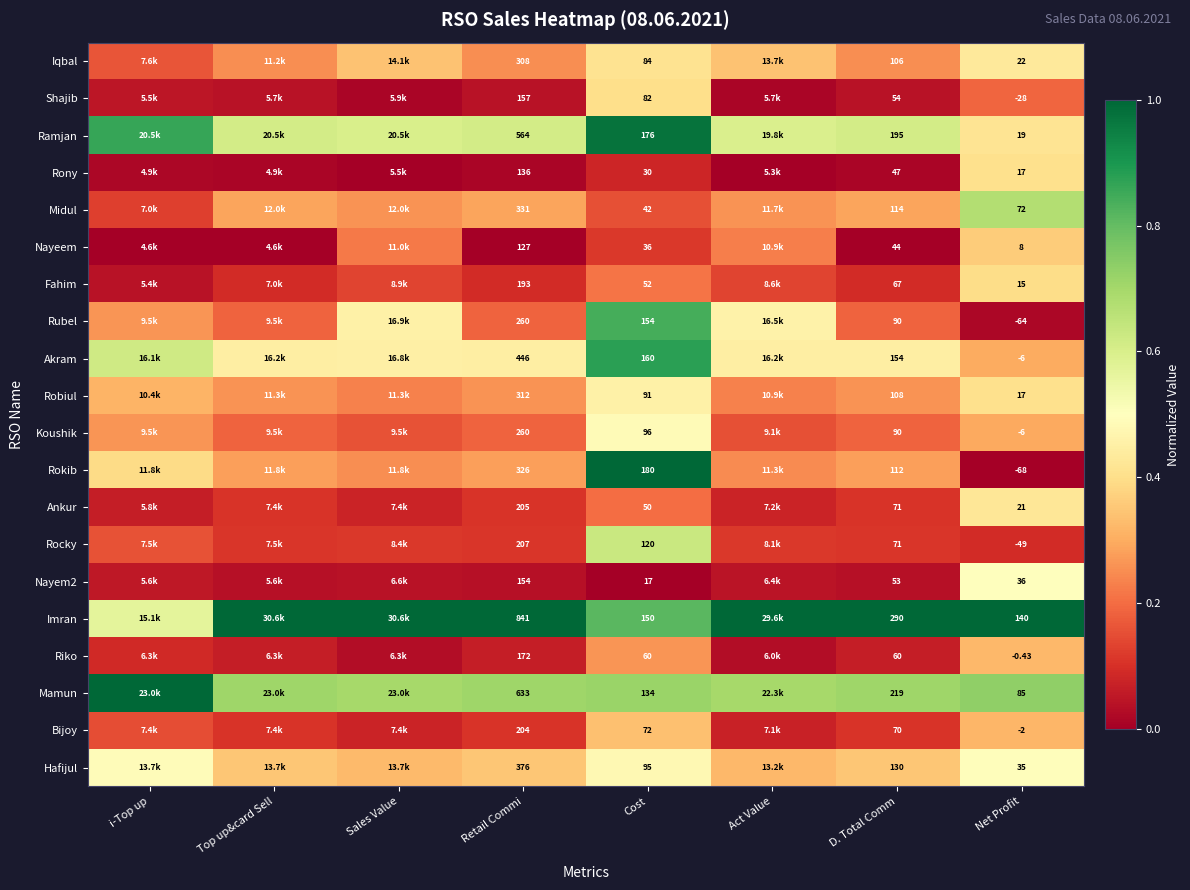

Which series changed the most between D. Total Comm and Net Profit?

Rokib